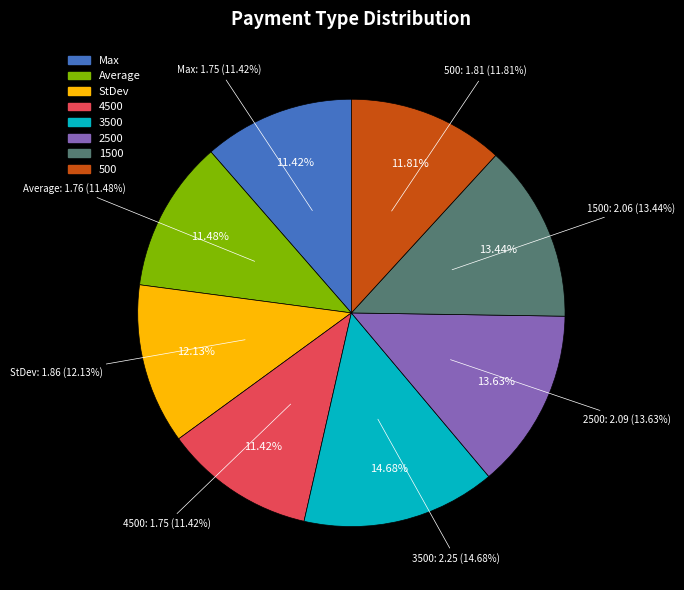

Which slice is the smallest?

Max